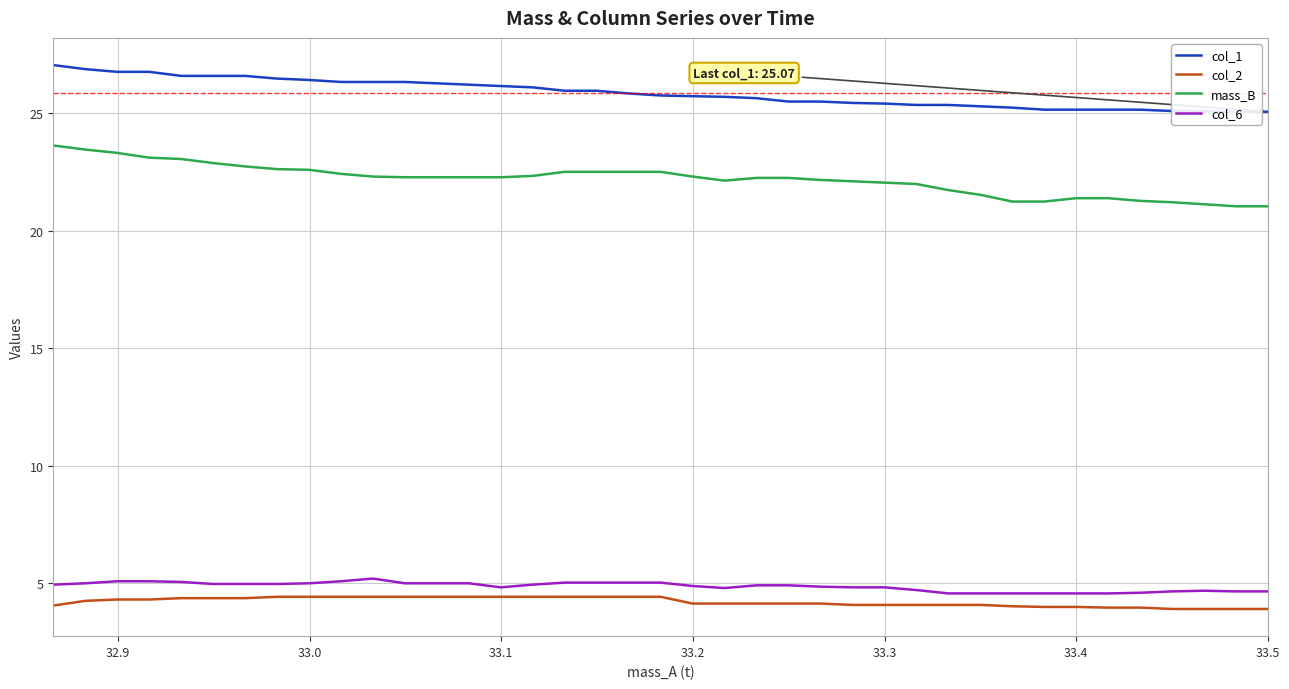

What is the lowest value of the mass_B series?

21.0